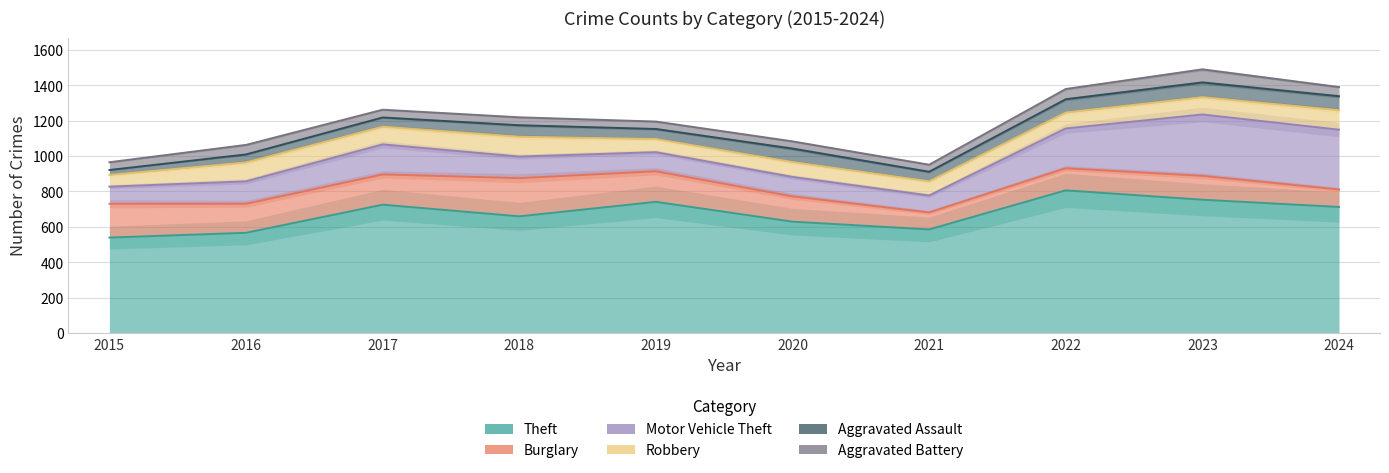

Where do Burglary and Robbery first cross each other?

2023 and 2024